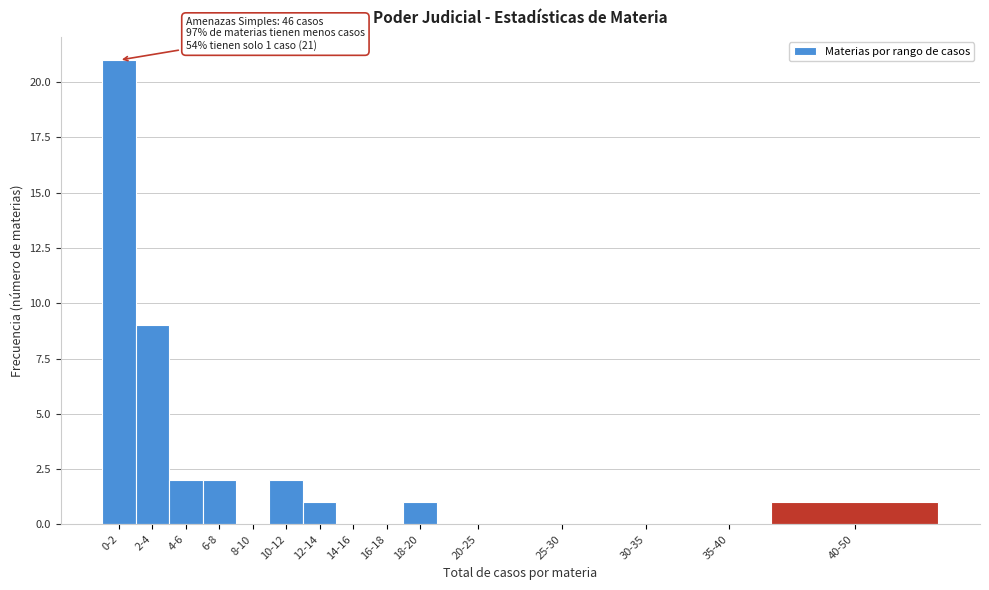

Reading left to right, what are all the values shown in this chart?

0-2=21	2-4=9	4-6=2	6-8=2	8-10=0	10-12=2	12-14=1	14-16=0	16-18=0	18-20=1	20-25=0	25-30=0	30-35=0	35-40=0	40-50=1